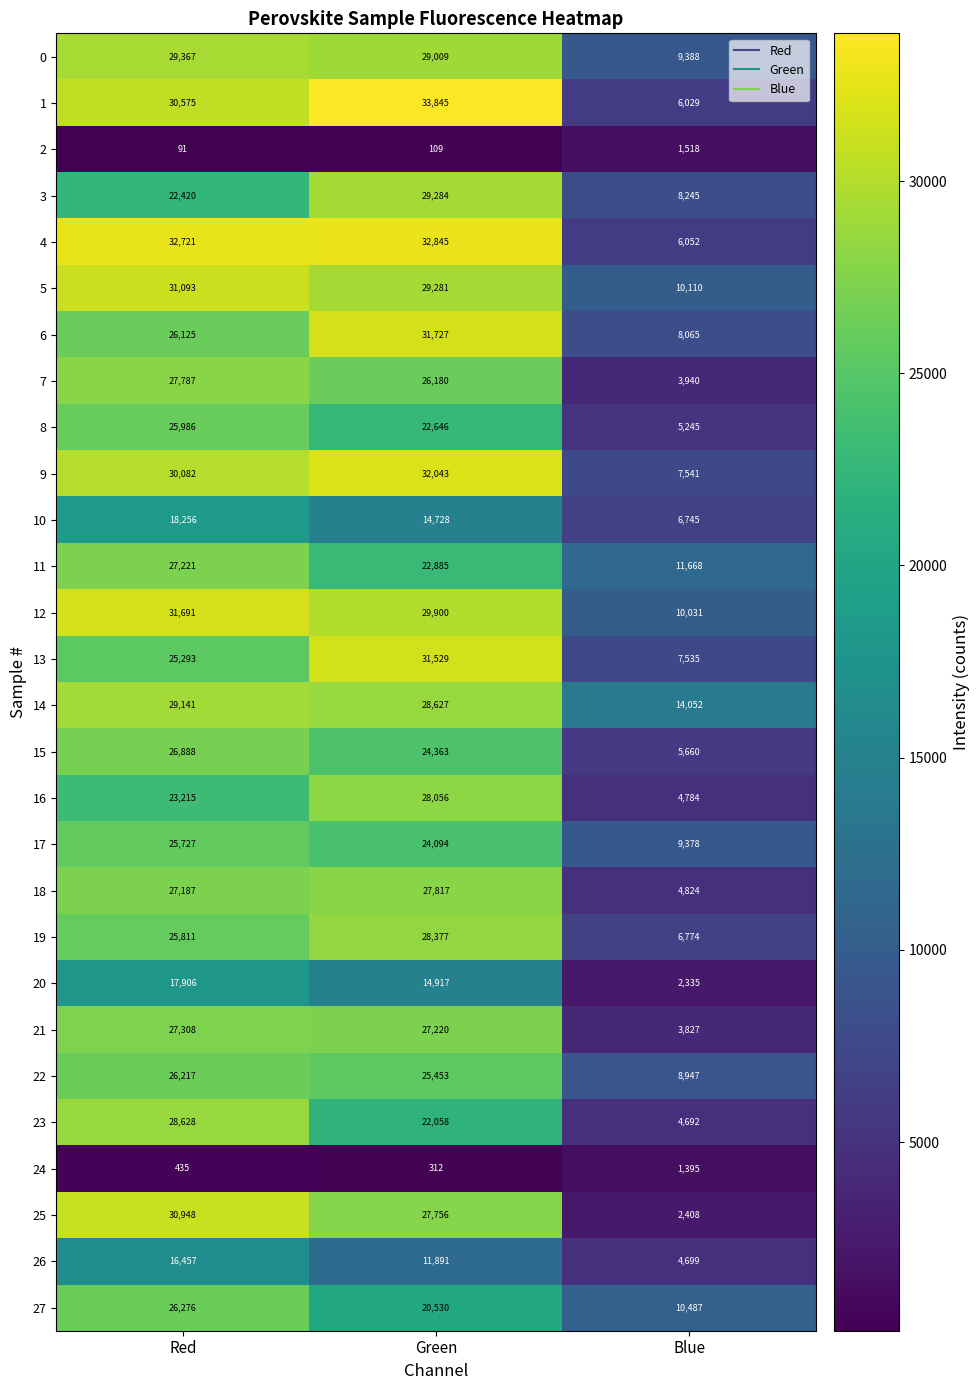

Count the number of data series in this chart.

28